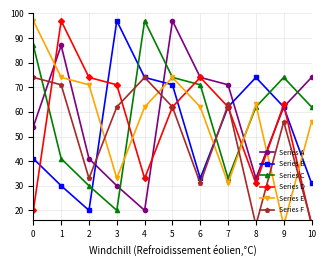

Which category has the lowest value across all series?

10